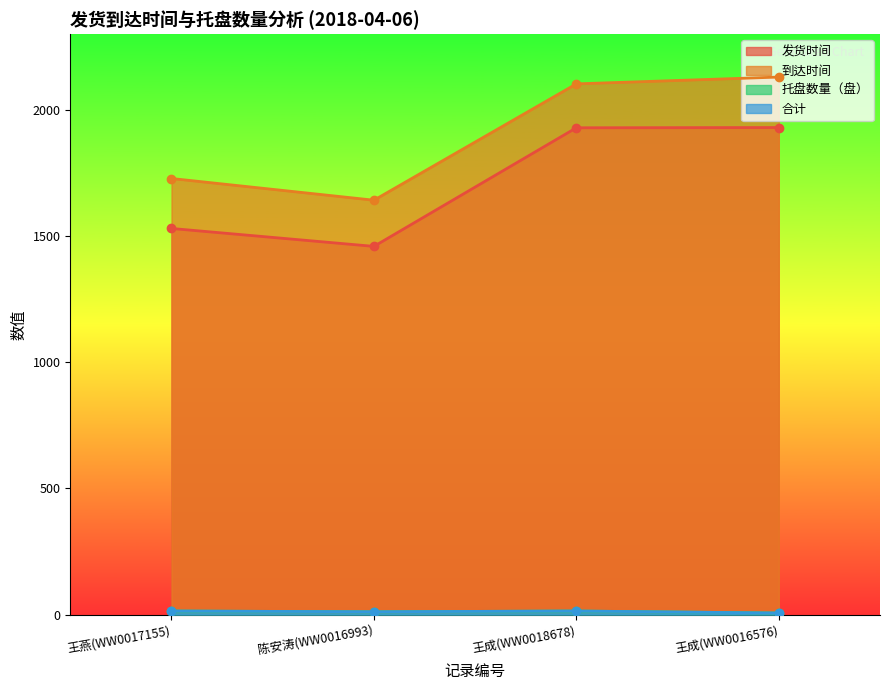

Reading left to right, list all the values displayed in this chart.

发货时间: 1530	1459	1929	1930
到达时间: 1728	1642	2103	2130
托盘数量（盘）: 14	11	14	6
合计: 14	11	14	6